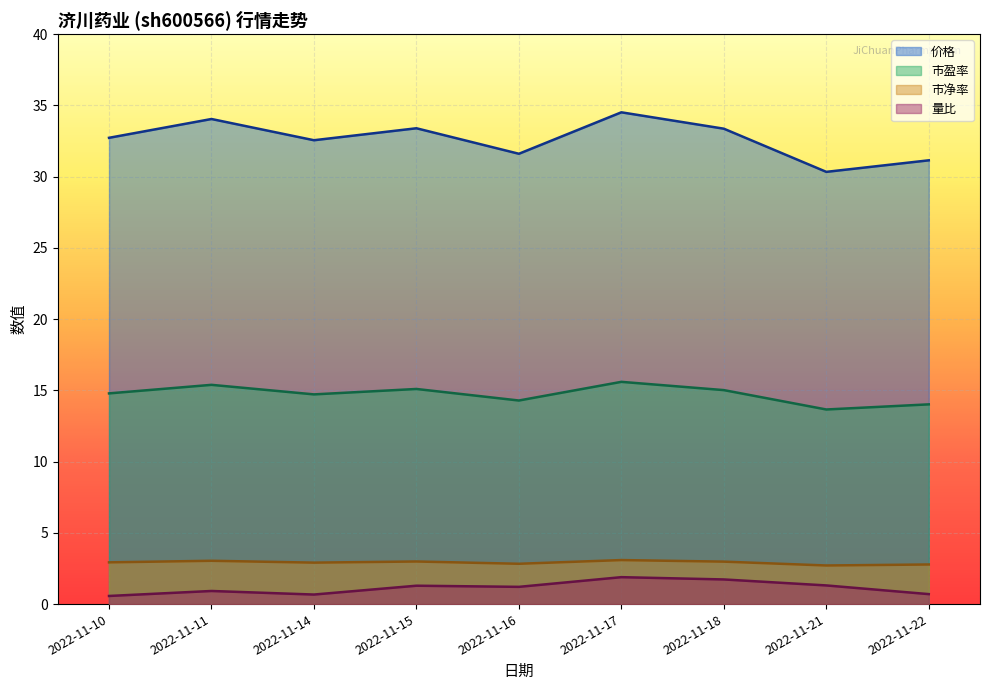

How many lines are shown in the chart?

4